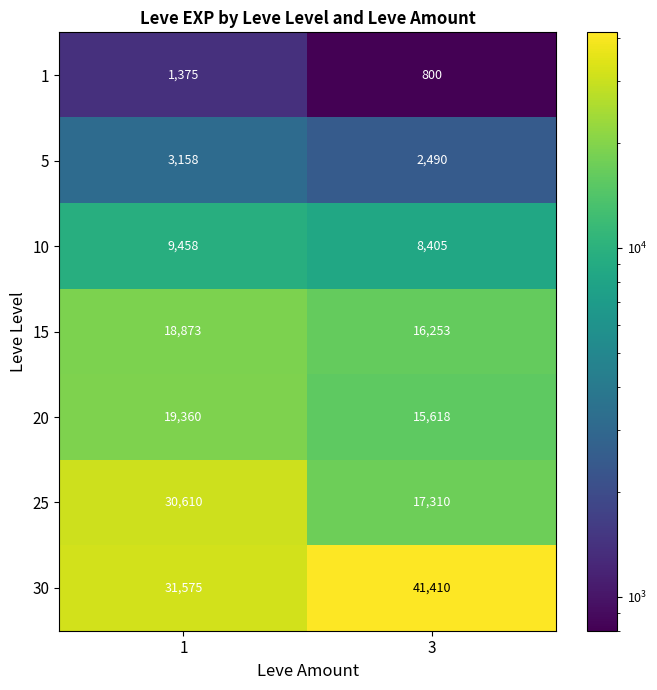

Reading right to left, list all the values displayed in this chart.

1: 3=800	1=1375
5: 3=2490	1=3158
10: 3=8405	1=9458
15: 3=16253	1=18873
20: 3=15618	1=19360
25: 3=17310	1=30610
30: 3=41410	1=31575